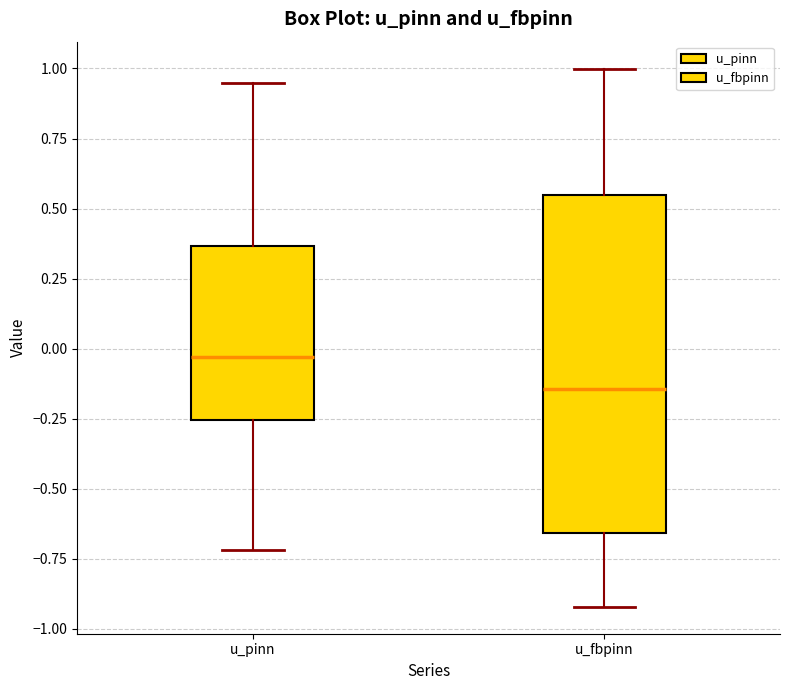

Reading left to right, read every box against the y-axis: the position of its median line, the range the box covers, and the ends of its whiskers. The values are not printed on the chart, so give them approximately, as read against the axis.

u_pinn: median -0.05, box -0.25 to 0.35, whiskers -0.70 to 0.95
u_fbpinn: median -0.15, box -0.65 to 0.55, whiskers -0.90 to 1.00